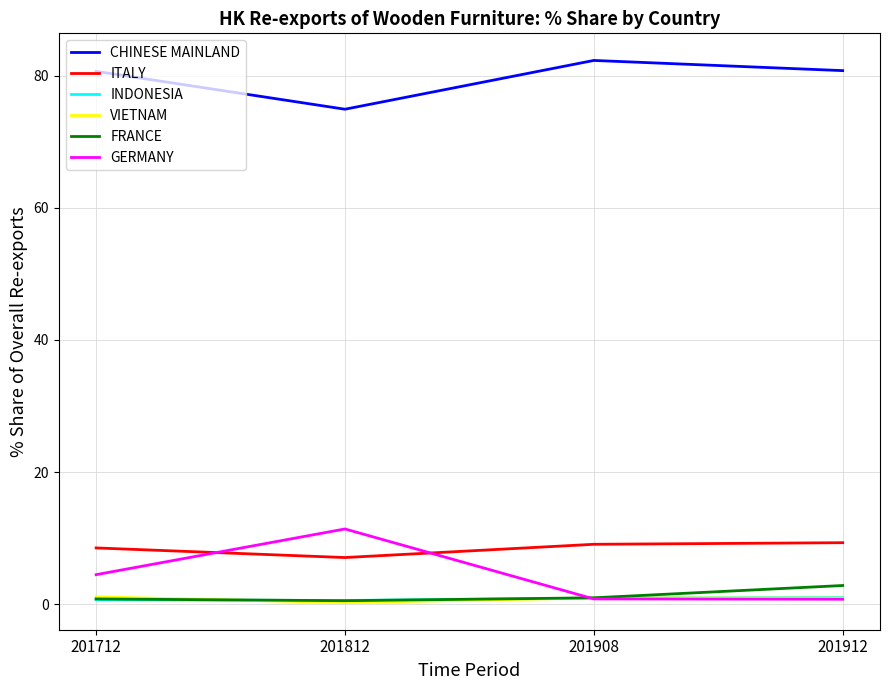

Which series ends up on top after the final intersection of INDONESIA and GERMANY?

INDONESIA